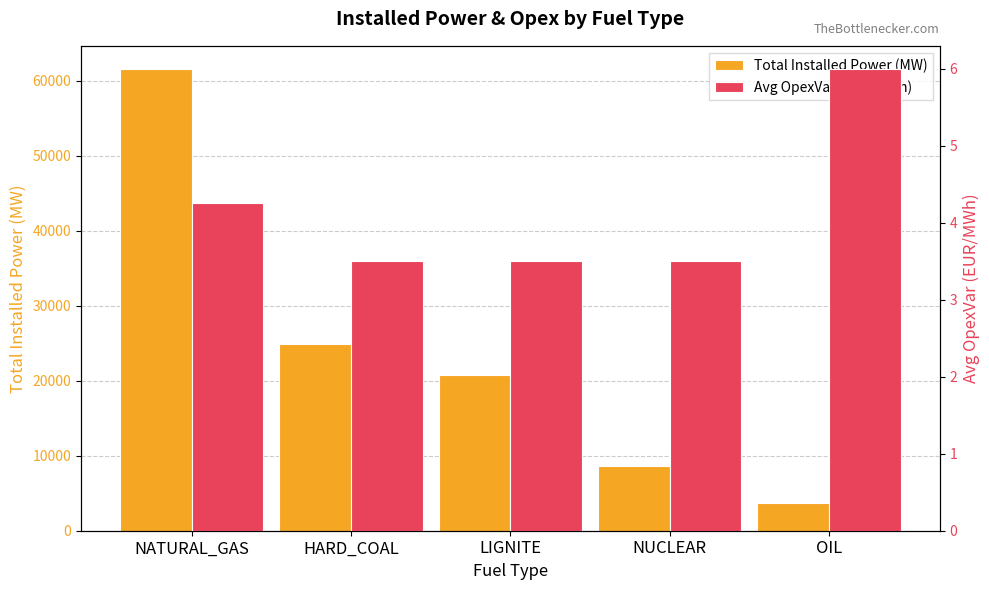

Reading left to right, what are all the values shown in this chart?

Total Installed Power (MW): 61552.6	24845.8	20779.0	8599.0	3652.9
Avg OpexVar (EUR/MWh): 4.3	3.5	3.5	3.5	6.0